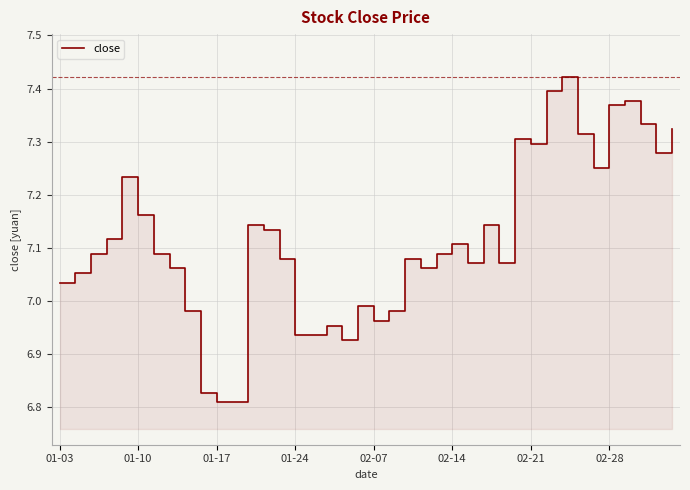

What is the difference between the maximum and minimum values?

0.6